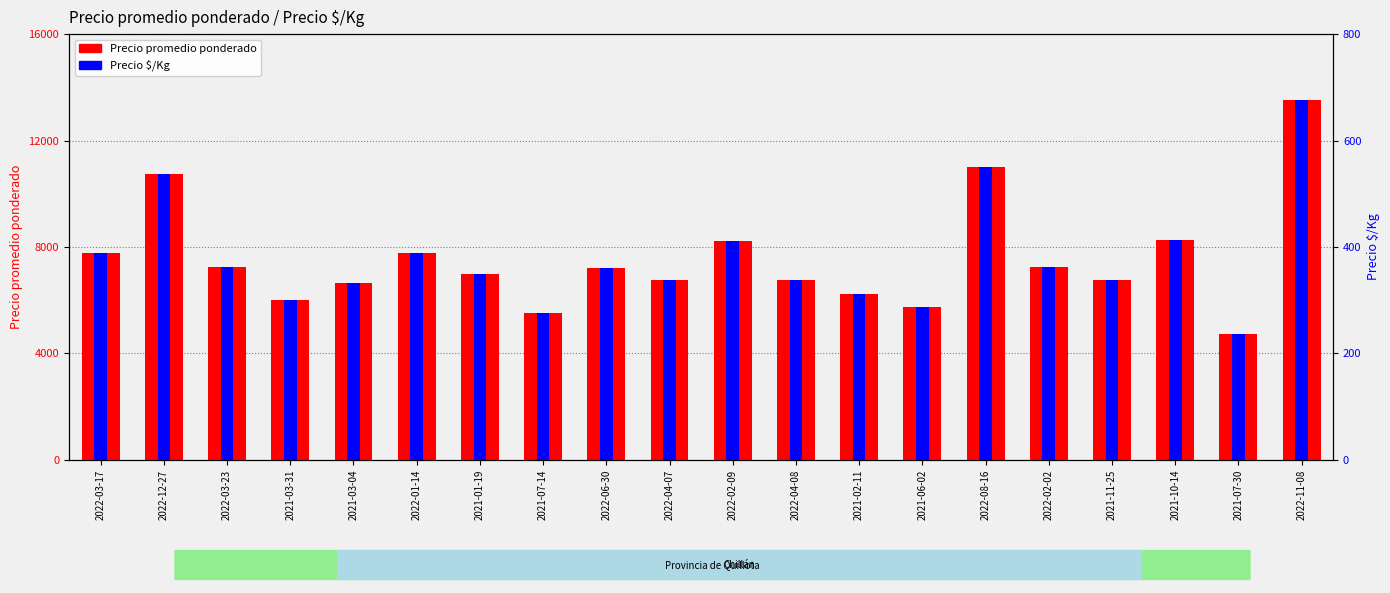

How many data points in Precio $/Kg are less than 361?

10